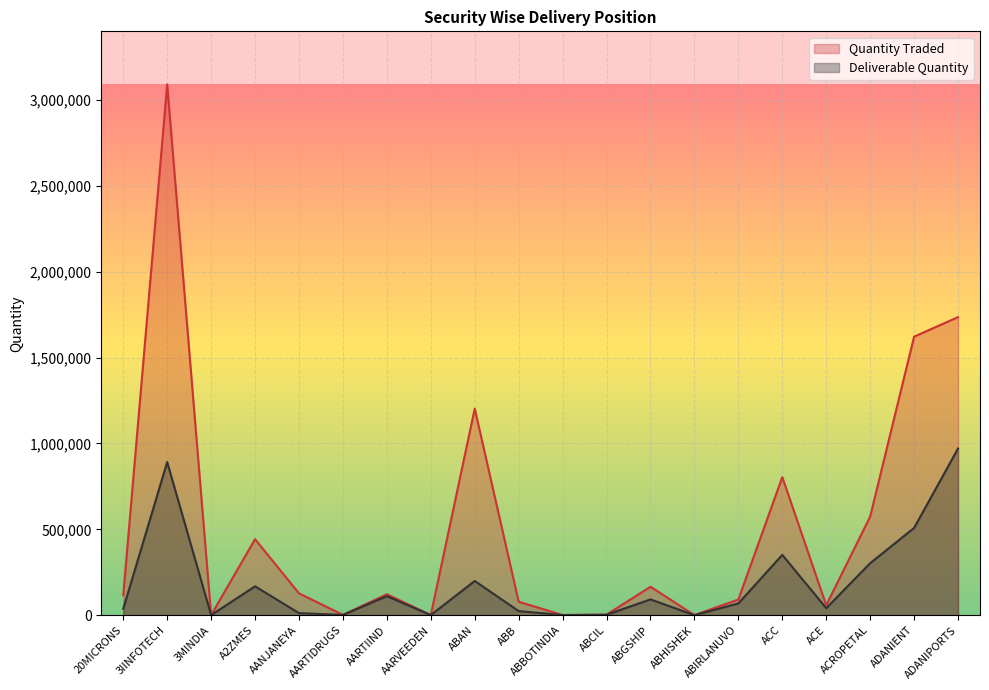

Does the chart display data point markers on the line(s)?

No